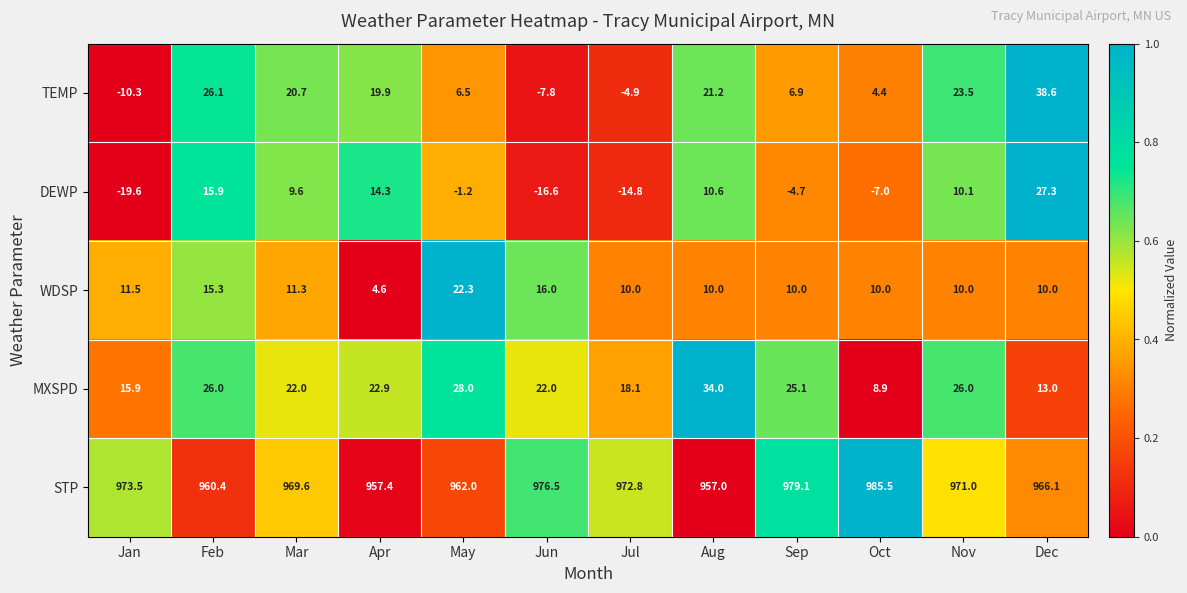

At Nov, list the series in order from smallest to largest.

WDSP, DEWP, TEMP, MXSPD, STP